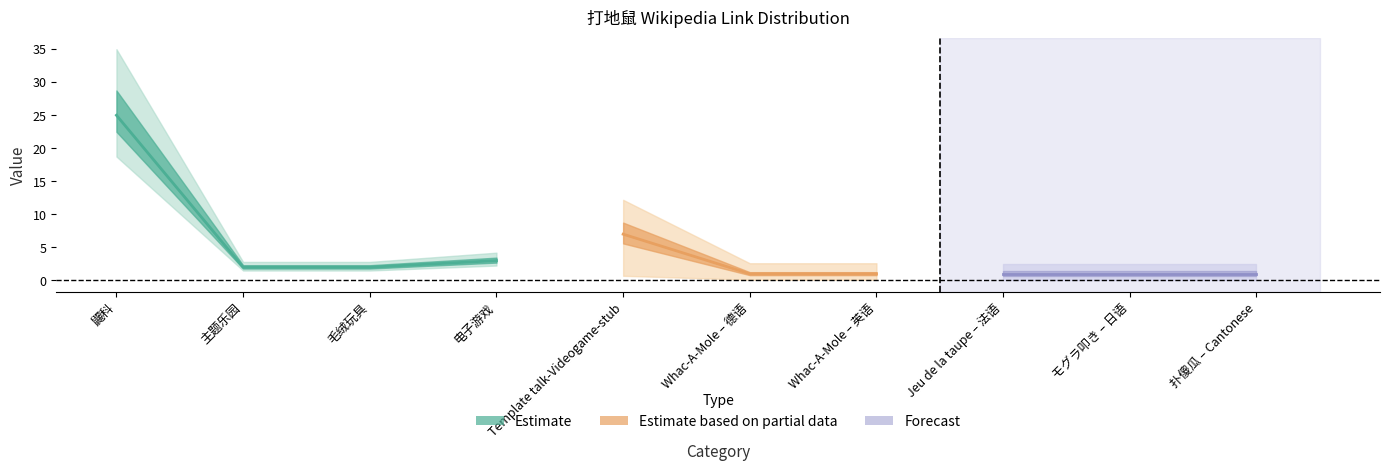

What is the sum of the Link Count values at 扑傻瓜 – Cantonese and 主题乐园?

3